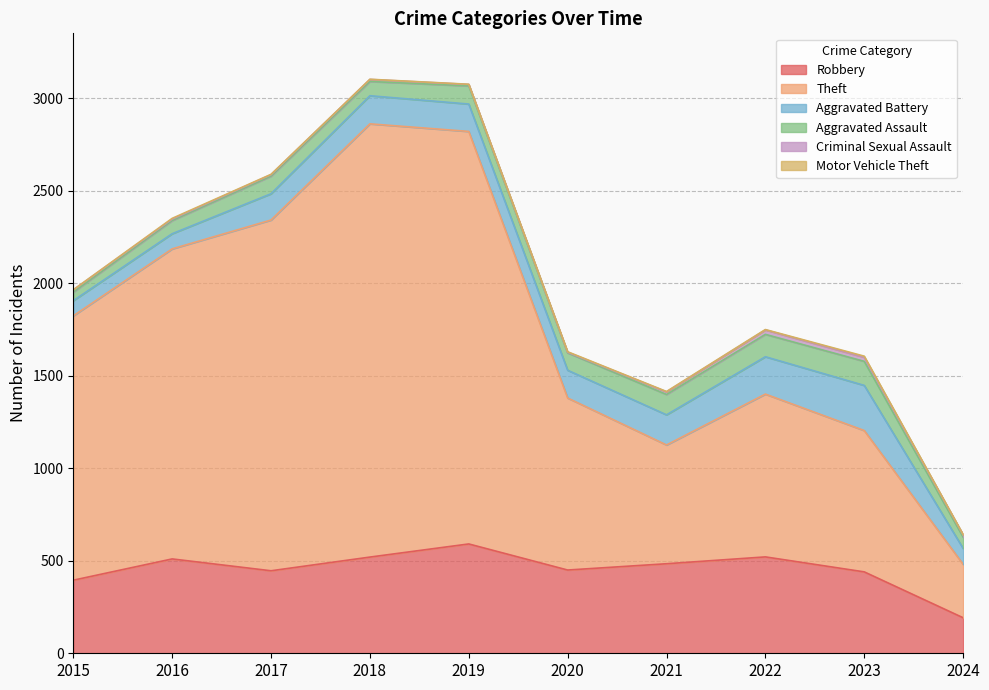

True or false: Aggravated Battery and Criminal Sexual Assault cross at least once.

False